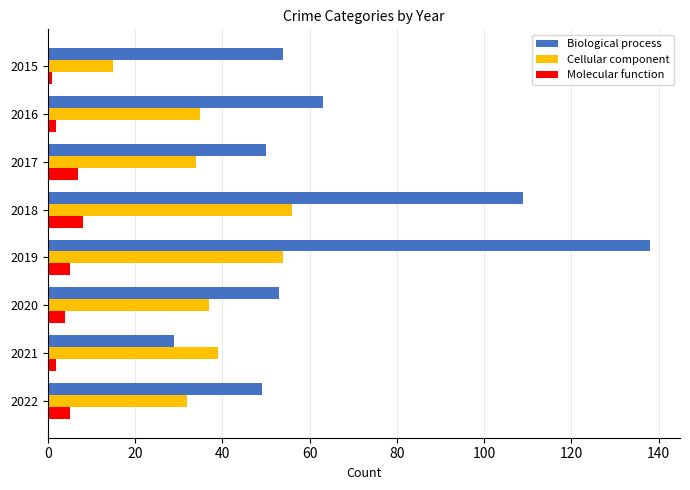

Is the value of Biological process at 2018 greater than the value of Molecular function at 2019?

Yes